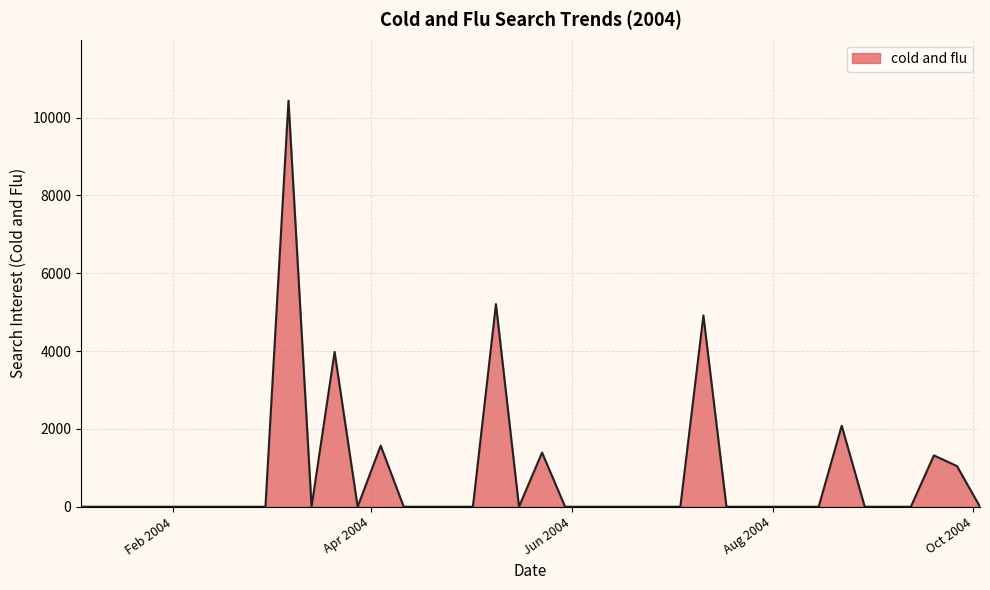

What is the maximum value shown in the chart?

10434.2